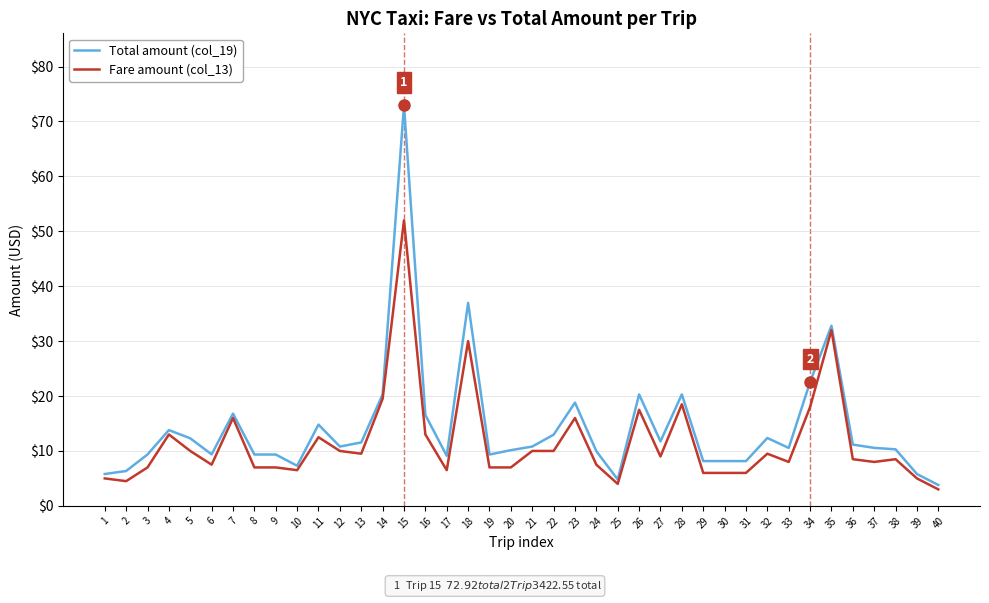

Is the value of Fare amount (col_13) at 25 greater than the value of Total amount (col_19) at 21?

No